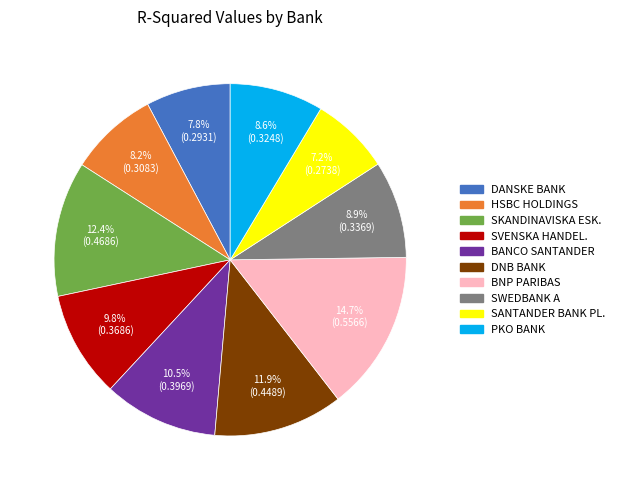

Is there a majority slice in this chart?

No